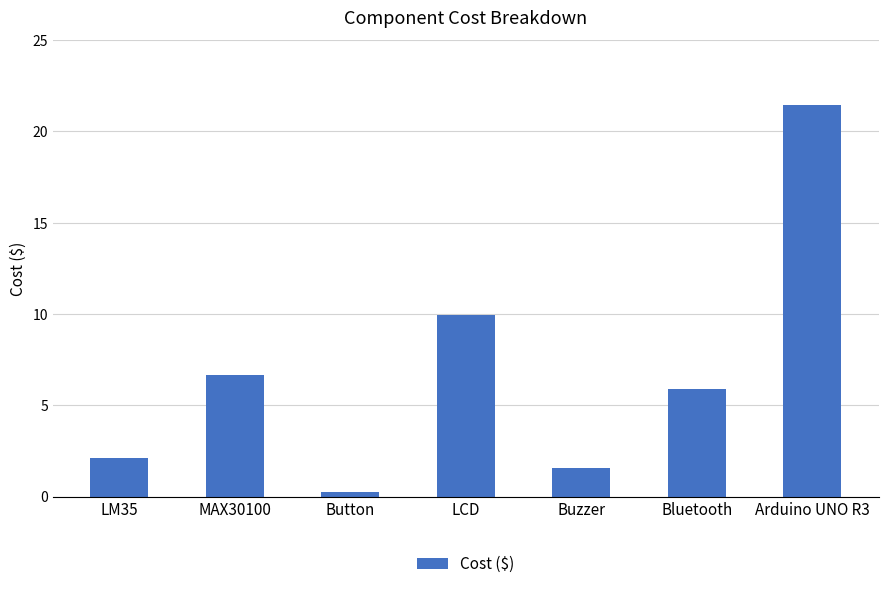

Does the chart contain any negative values?

No